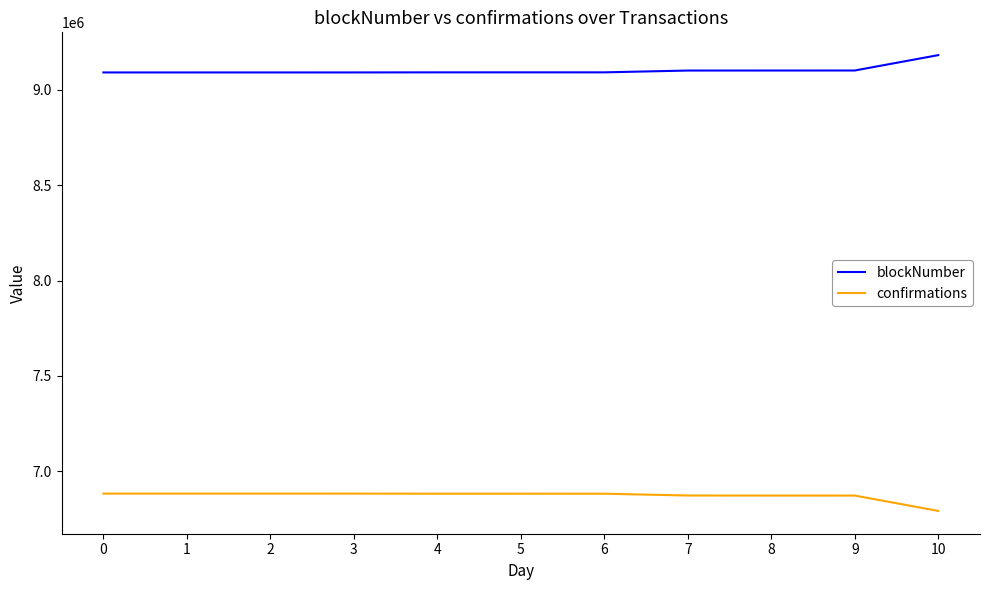

At 4, list the series in order from largest to smallest.

blockNumber, confirmations